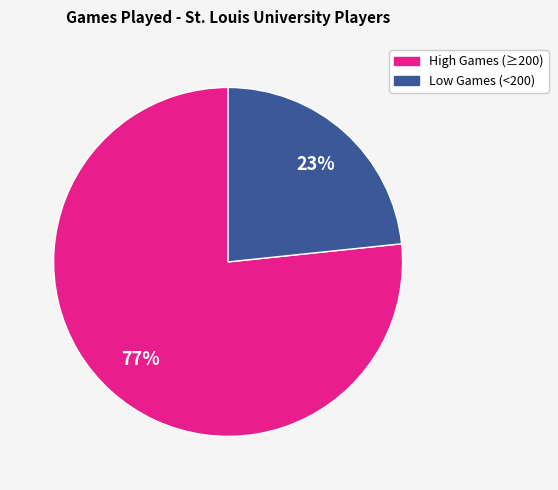

What percentage is the Low Games (<200) slice, to the nearest percent?

23%